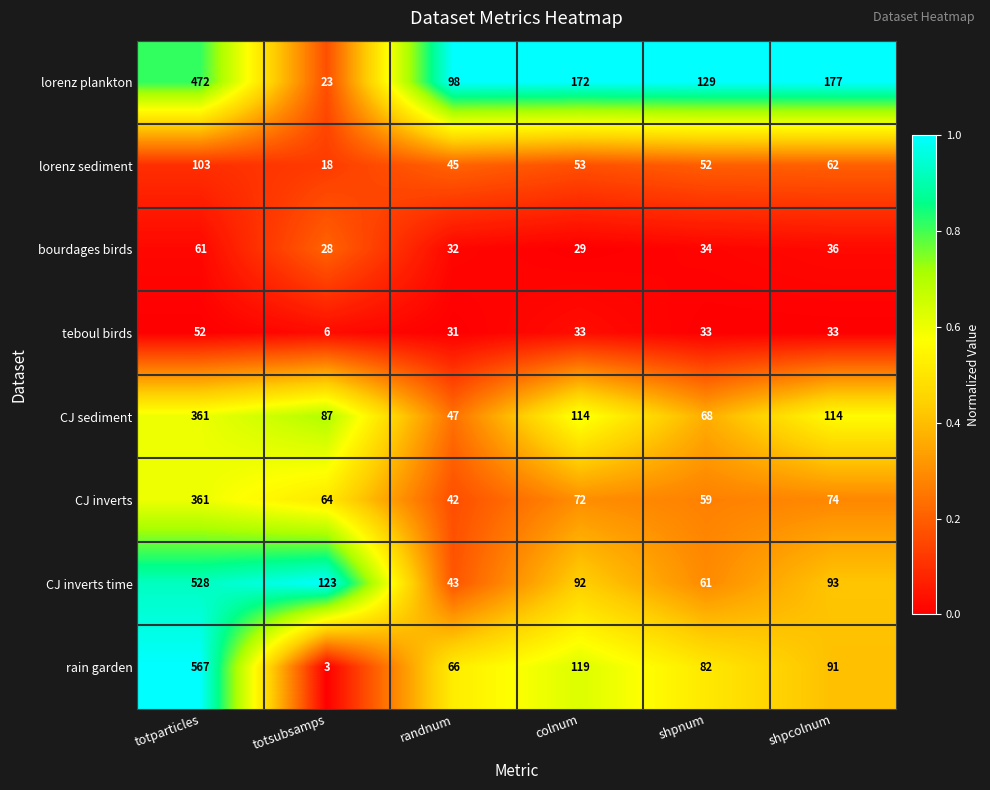

Which series has the widest spread of values?

rain garden